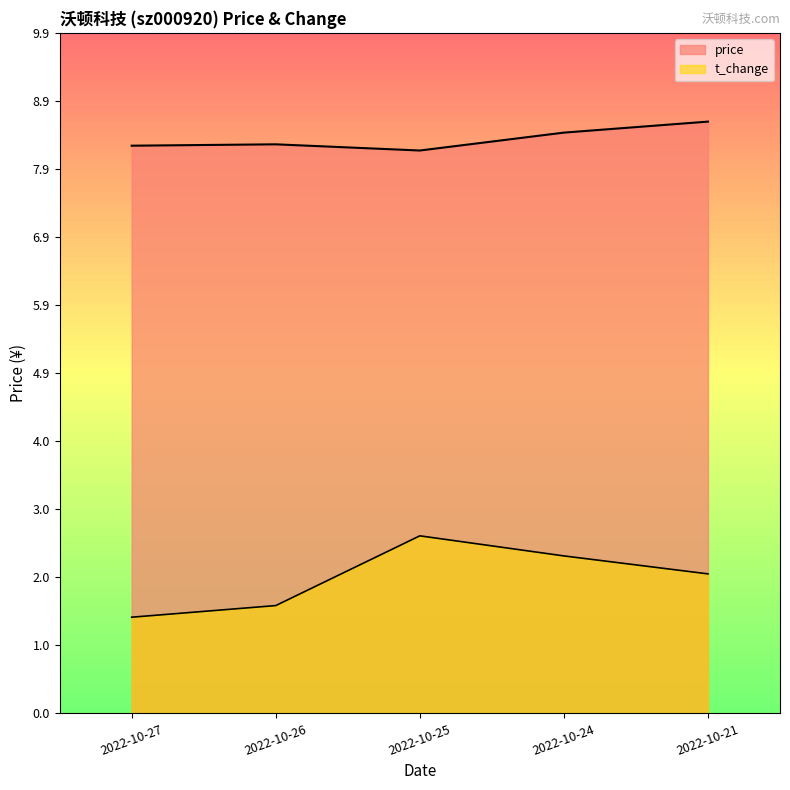

What is the maximum value shown in the chart?

8.6